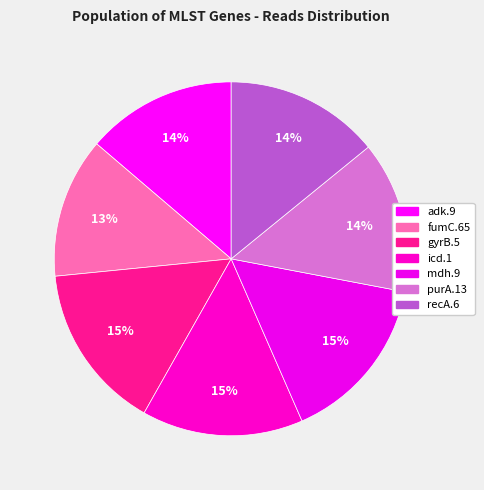

Rank the categories by value from highest to lowest.

mdh.9, gyrB.5, icd.1, recA.6, purA.13, adk.9, fumC.65